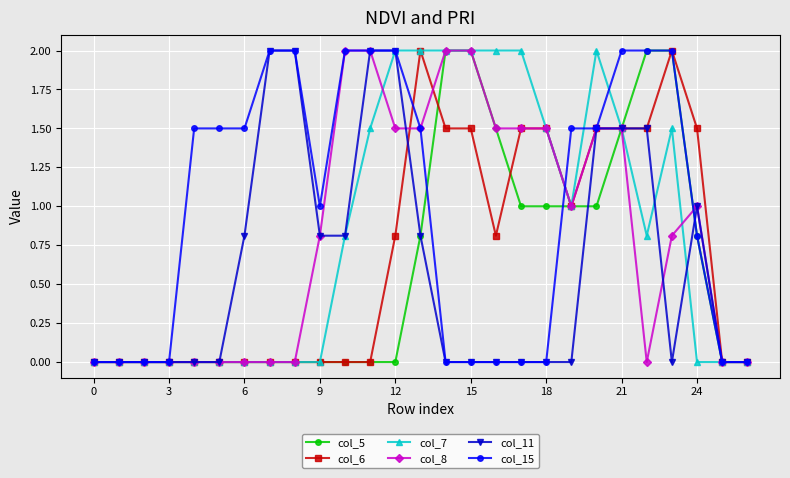

Does the chart have visible grid lines?

Yes